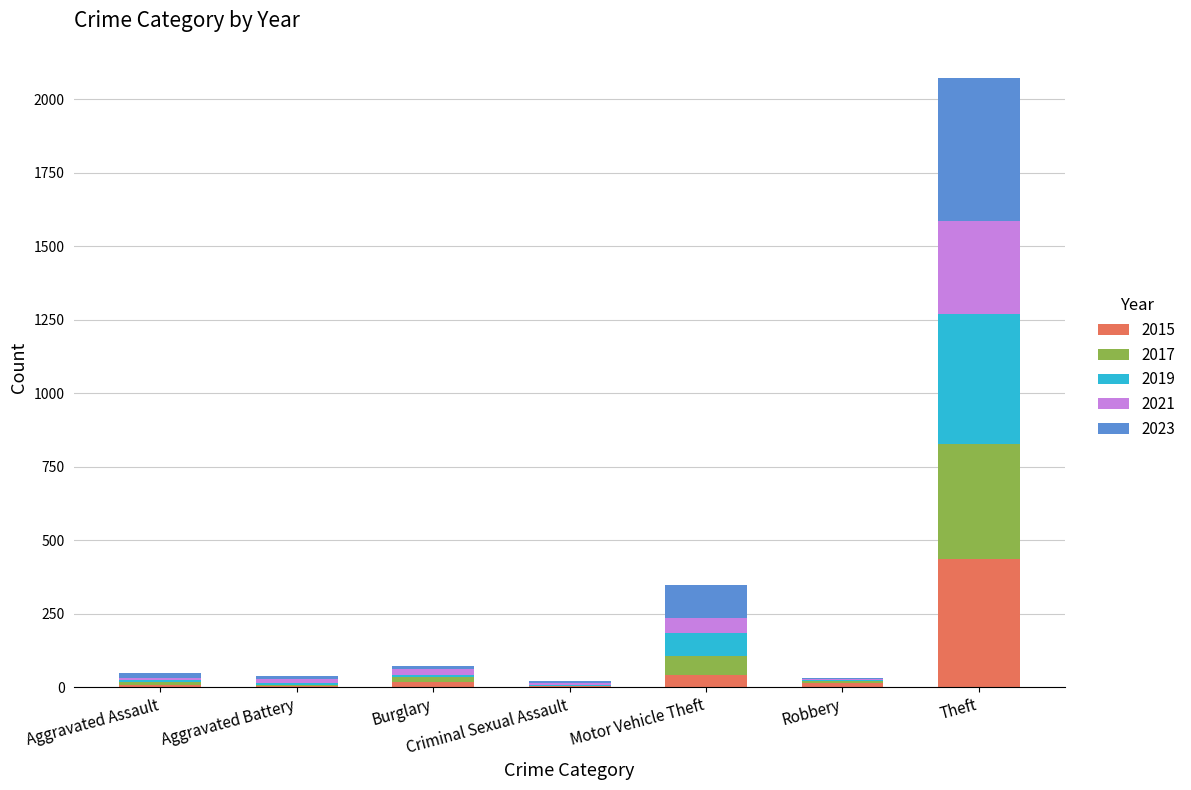

What is the total value across all series at Theft?

2071